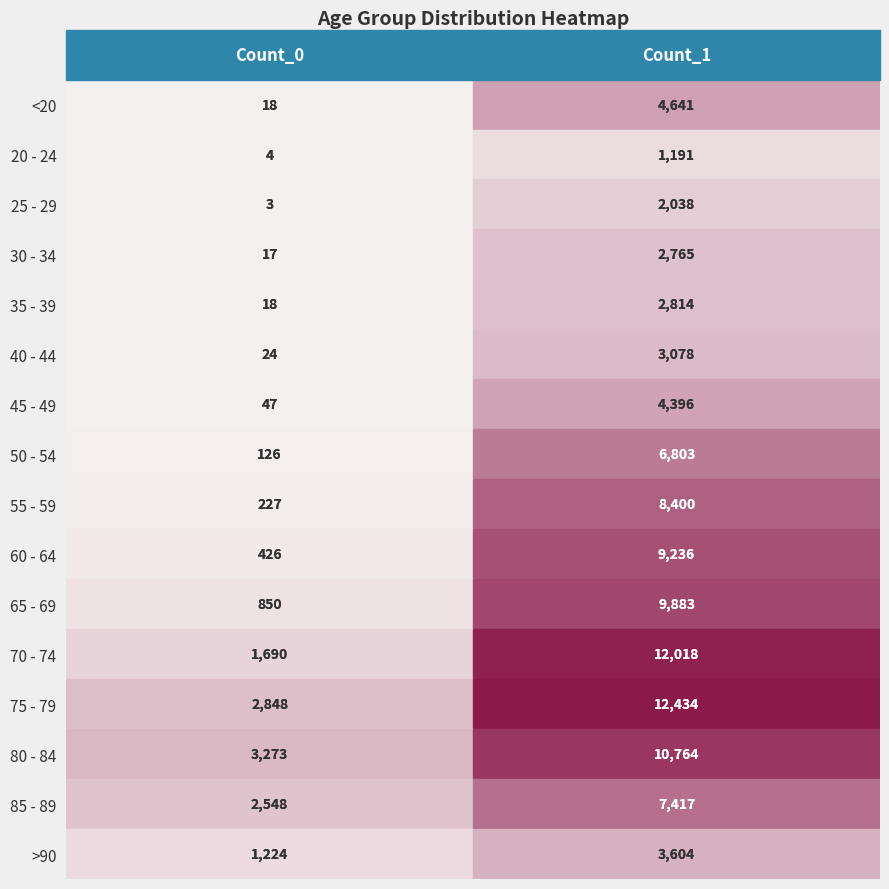

At which category is the sum across all series the highest?

Count_1